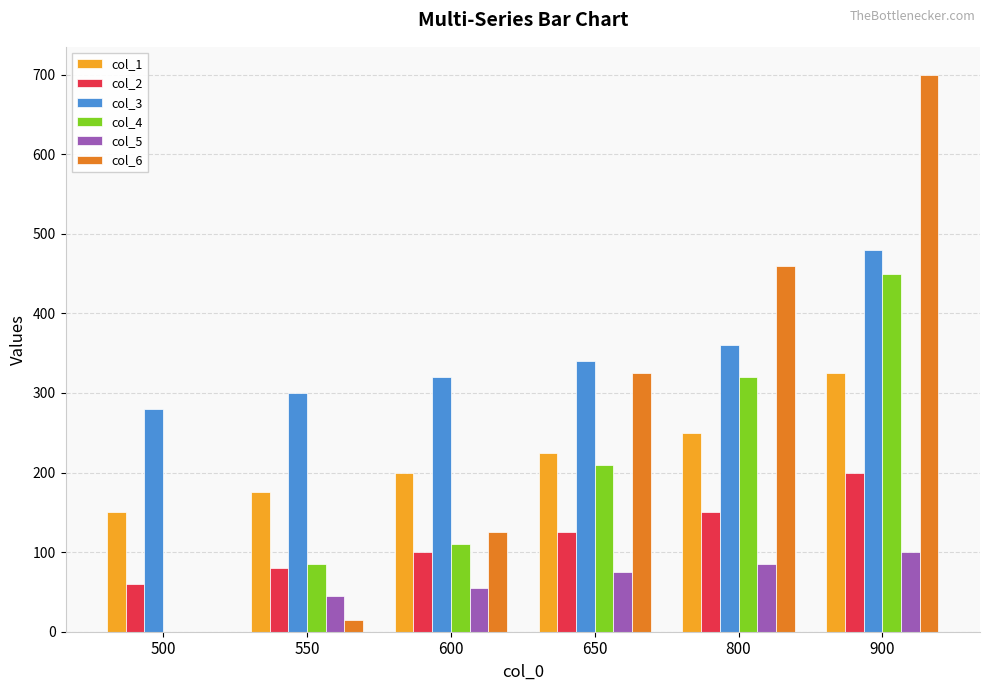

Reading right to left, what are all the values shown in this chart?

col_1: 325	250	225	200	175	150
col_2: 200	150	125	100	80	60
col_3: 480	360	340	320	300	280
col_4: 450	320	210	110	85	0
col_5: 100	85	75	55	45	0
col_6: 700	460	325	125	15	0